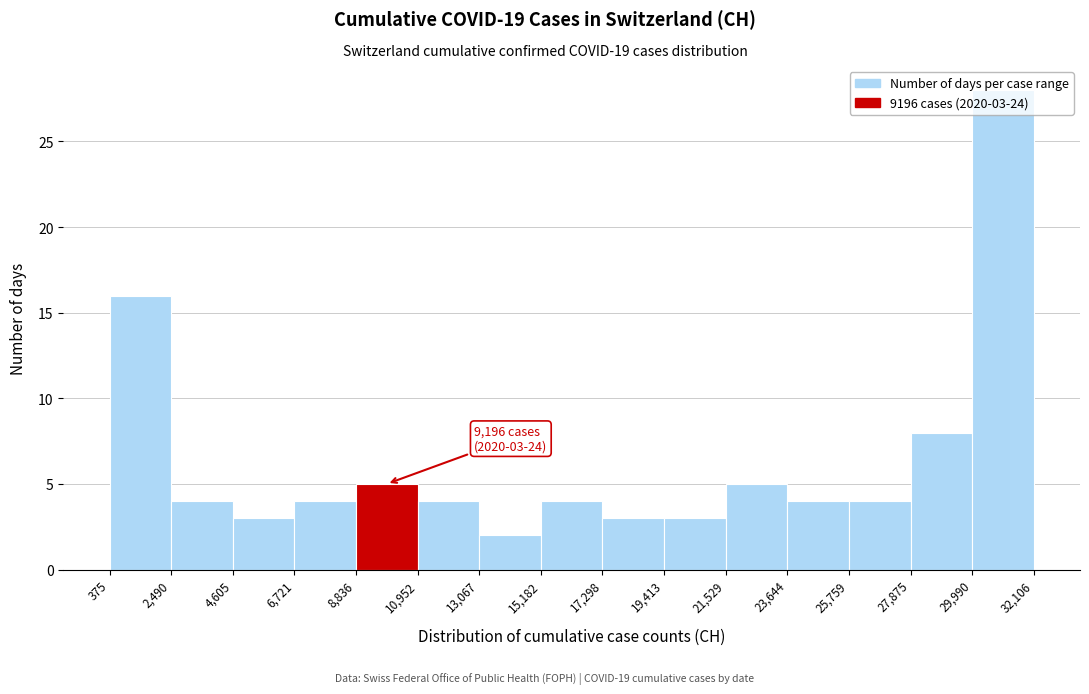

Which range on the x-axis has the tallest bar?

29,990 to 32,106